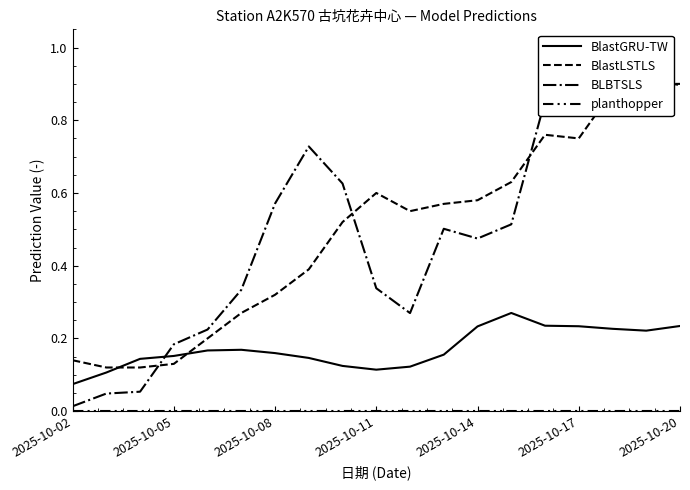

What is the label of the 5th point from the left?

2025-10-14